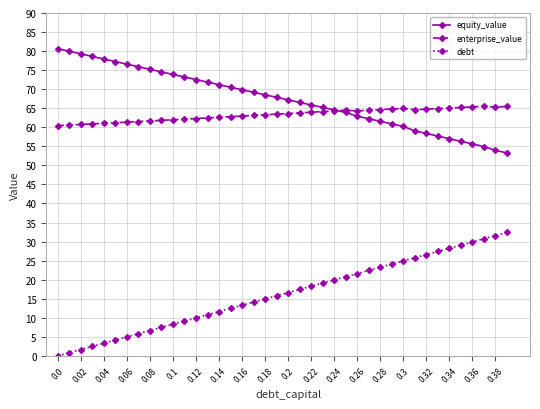

Which series has the largest total across all categories?

equity_value